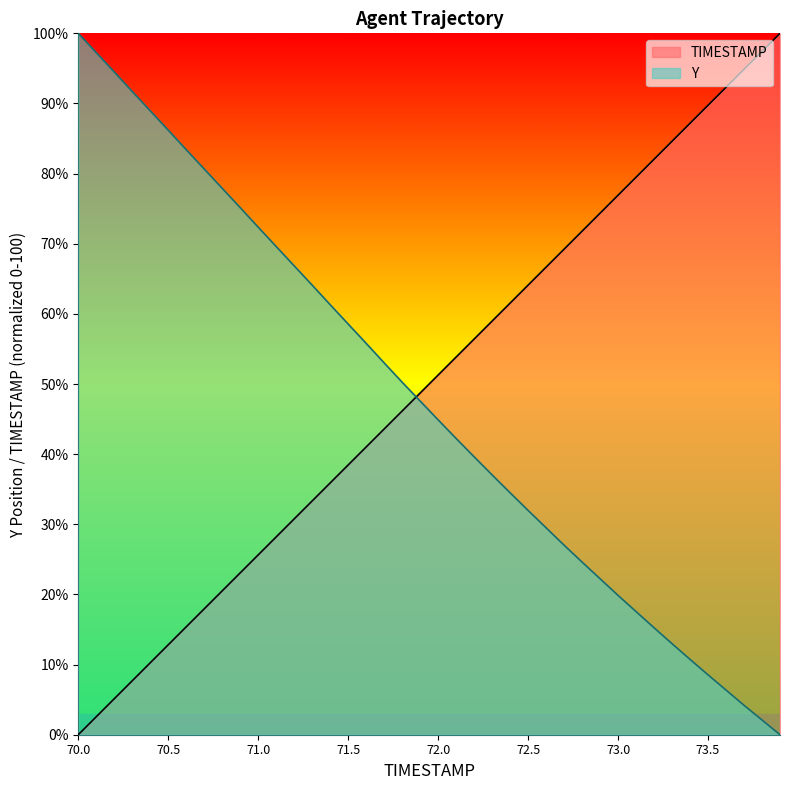

How many values in the Y series exceed 47?

20